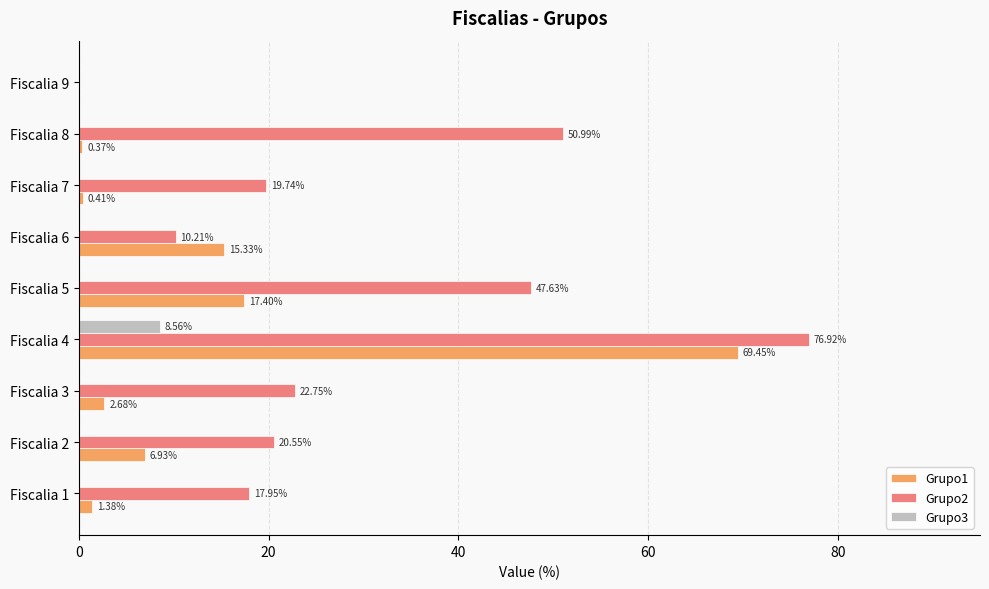

How many positive values does the Grupo1 series have?

8